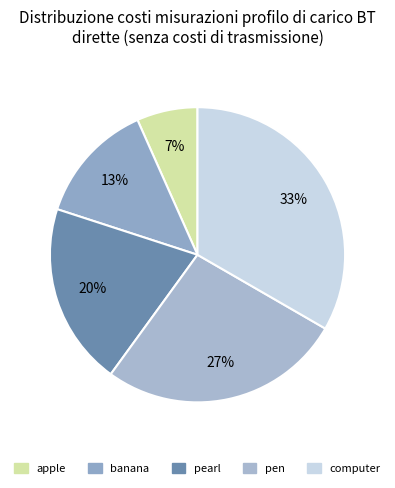

Is there any slice that represents more than half of the pie?

No